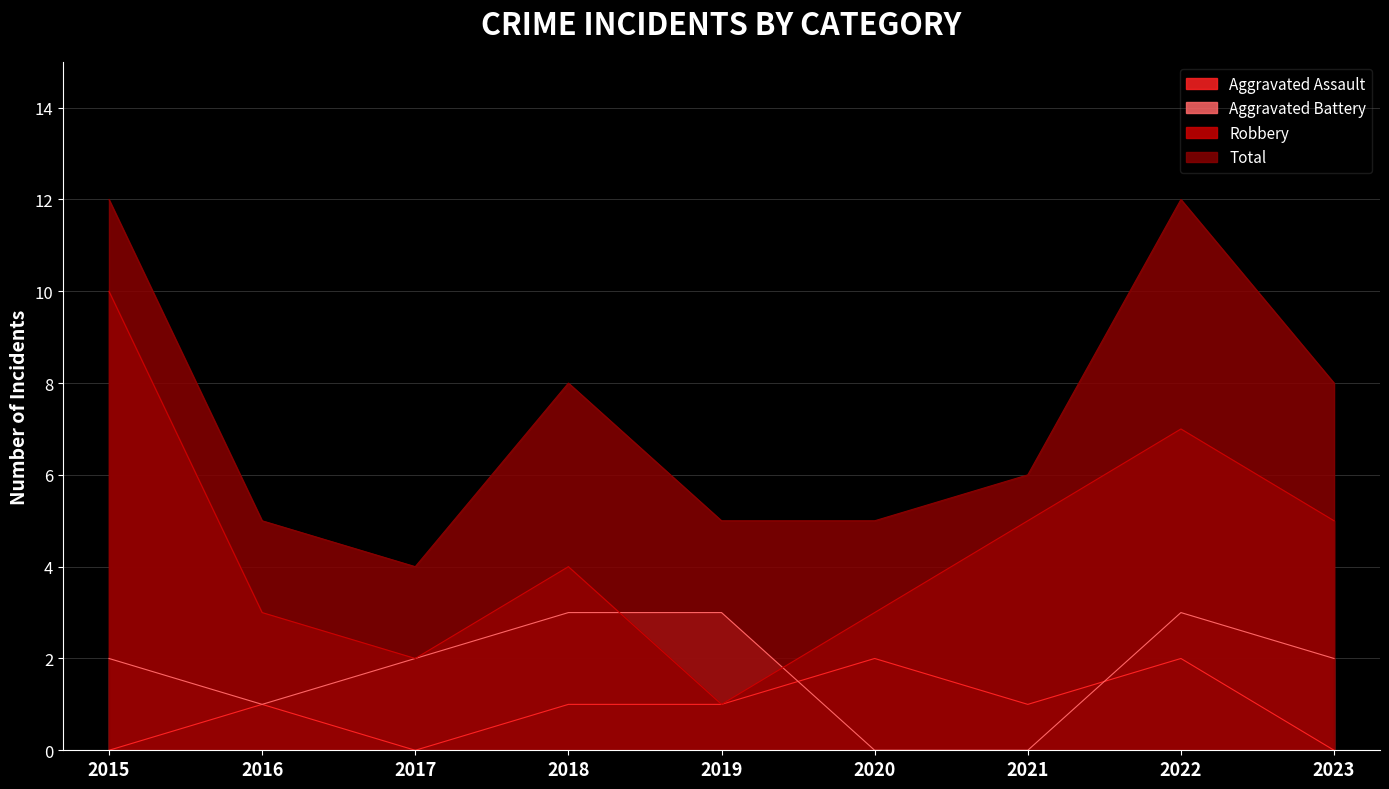

Reading left to right, what are all the values shown in this chart?

Aggravated Assault: 0	1	0	1	1	2	1	2	0
Aggravated Battery: 2	1	2	3	3	0	0	3	2
Robbery: 10	3	2	4	1	3	5	7	5
Total: 12	5	4	8	5	5	6	12	8